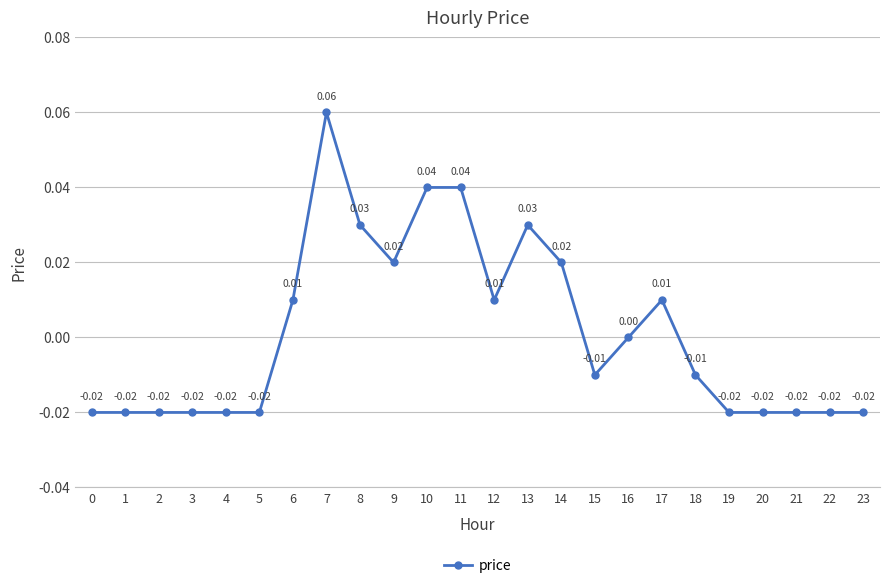

How many lines are shown in the chart?

1